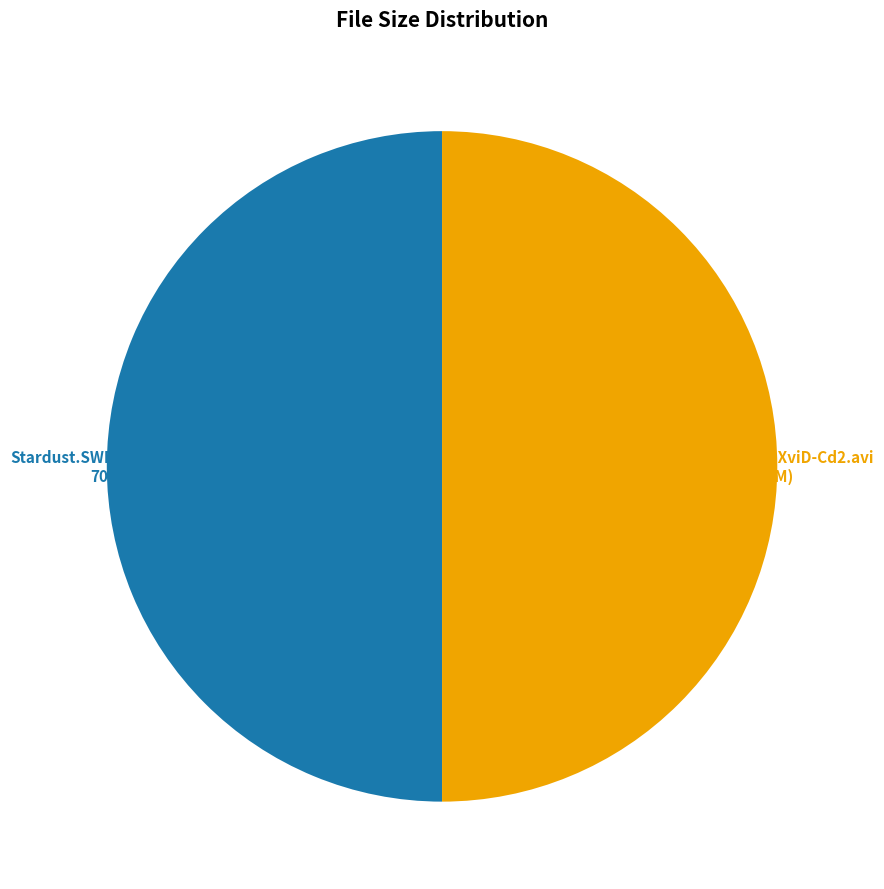

True or false: Stardust.SWESUB.XviD-Cd1.avi accounts for 50% of the total.

True